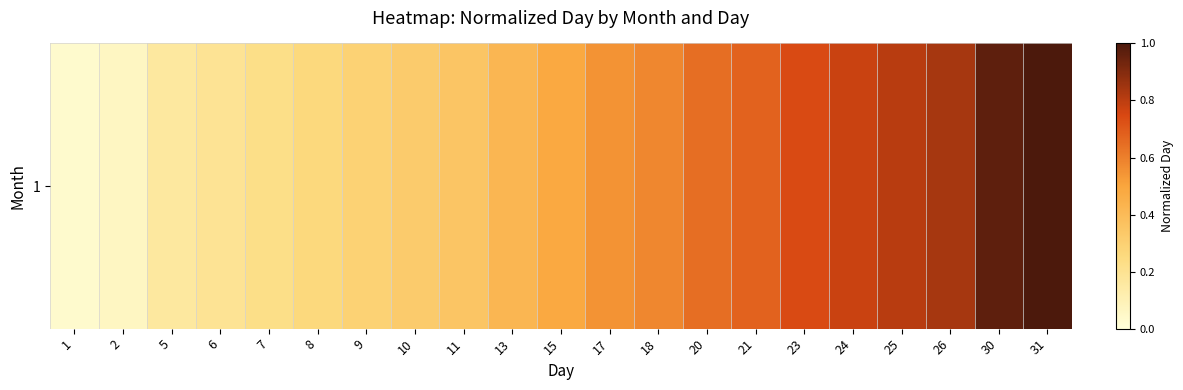

Rank the categories by value from highest to lowest.

31, 30, 26, 25, 24, 23, 21, 20, 18, 17, 15, 13, 11, 10, 9, 8, 7, 6, 5, 2, 1